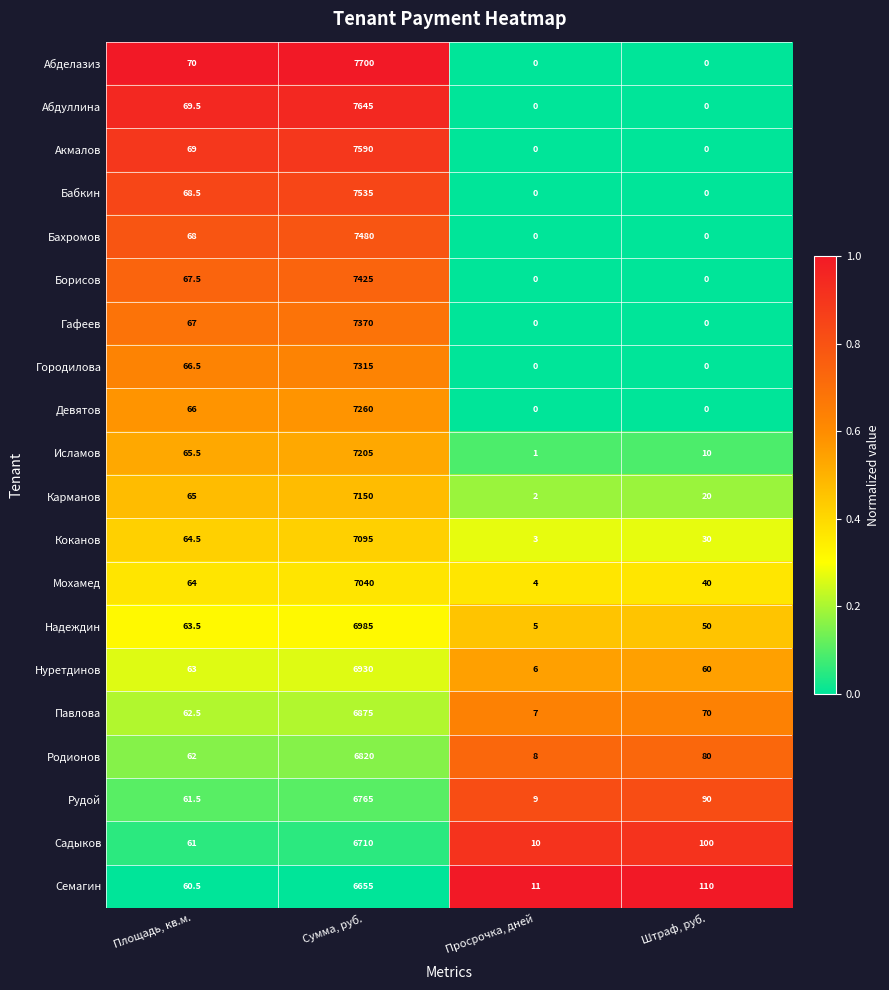

Which series has the largest total across all categories?

Абделазиз